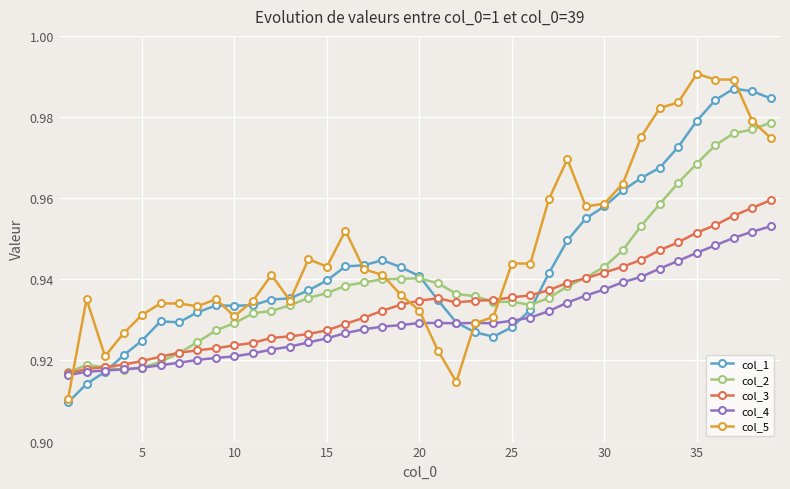

Rank the series by their maximum value, from lowest to highest.

col_4, col_3, col_2, col_1, col_5